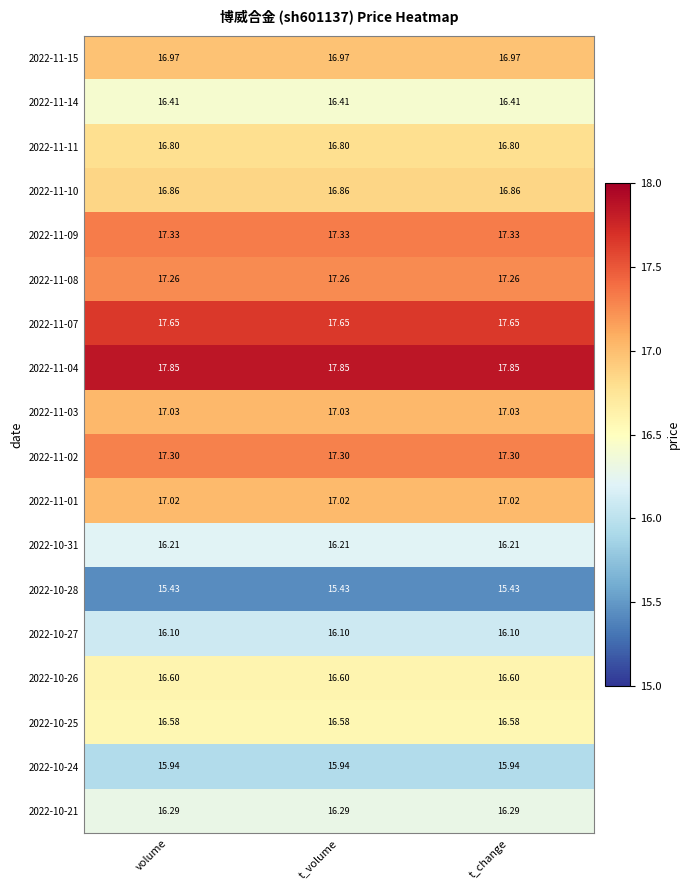

What is the difference between the highest and lowest values at volume?

2.4